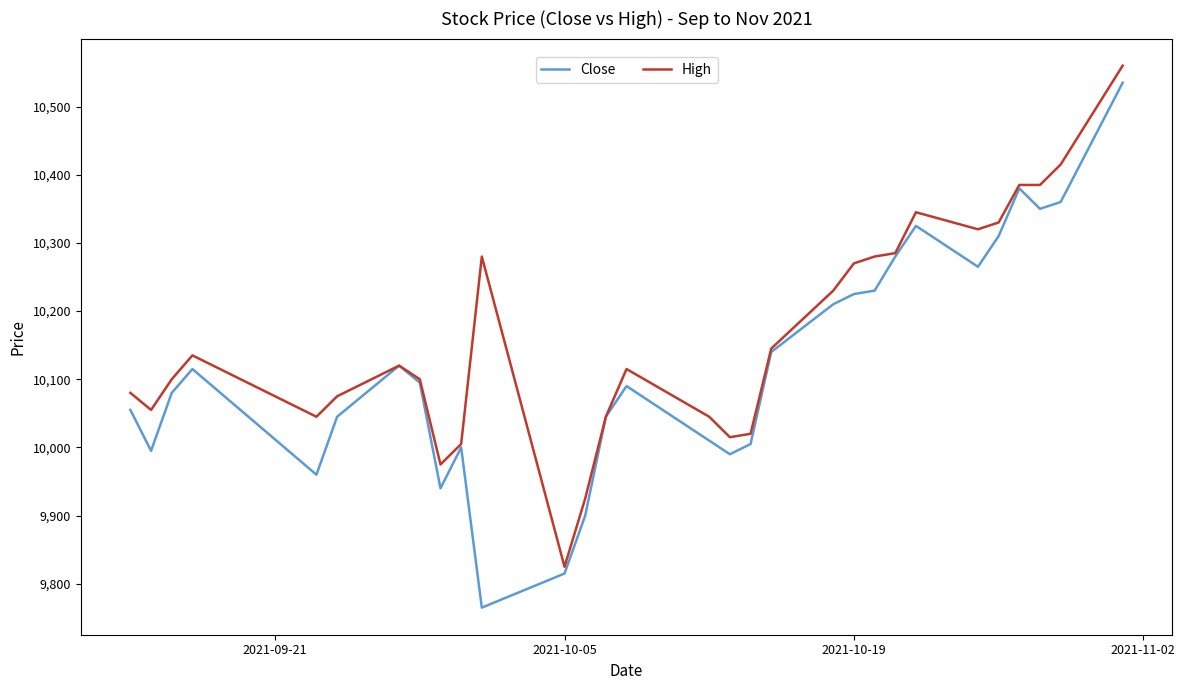

Which series has the largest total across all categories?

High